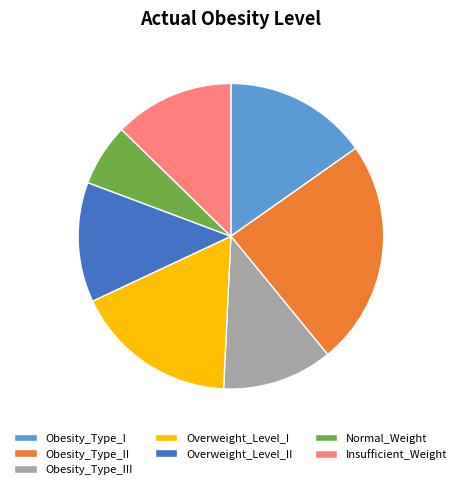

Between Obesity_Type_I and Overweight_Level_I, which is larger?

Overweight_Level_I